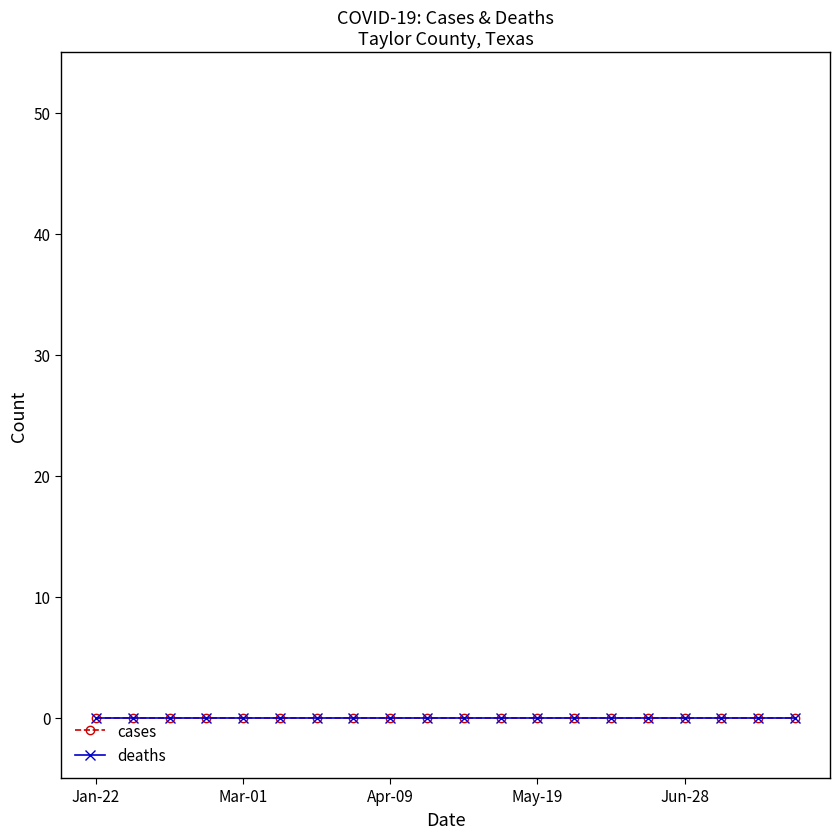

True or false: deaths and cases intersect in this chart.

False